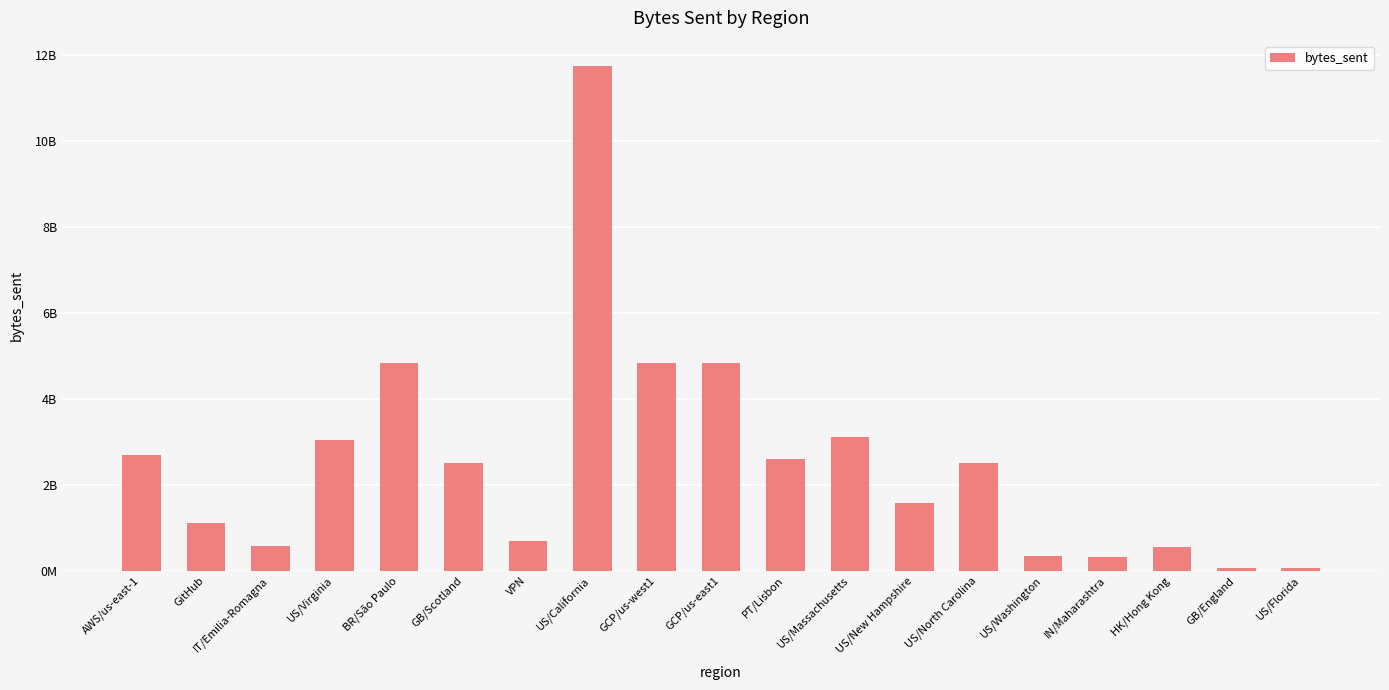

What is the label of the 15th bar from the right?

BR/São Paulo